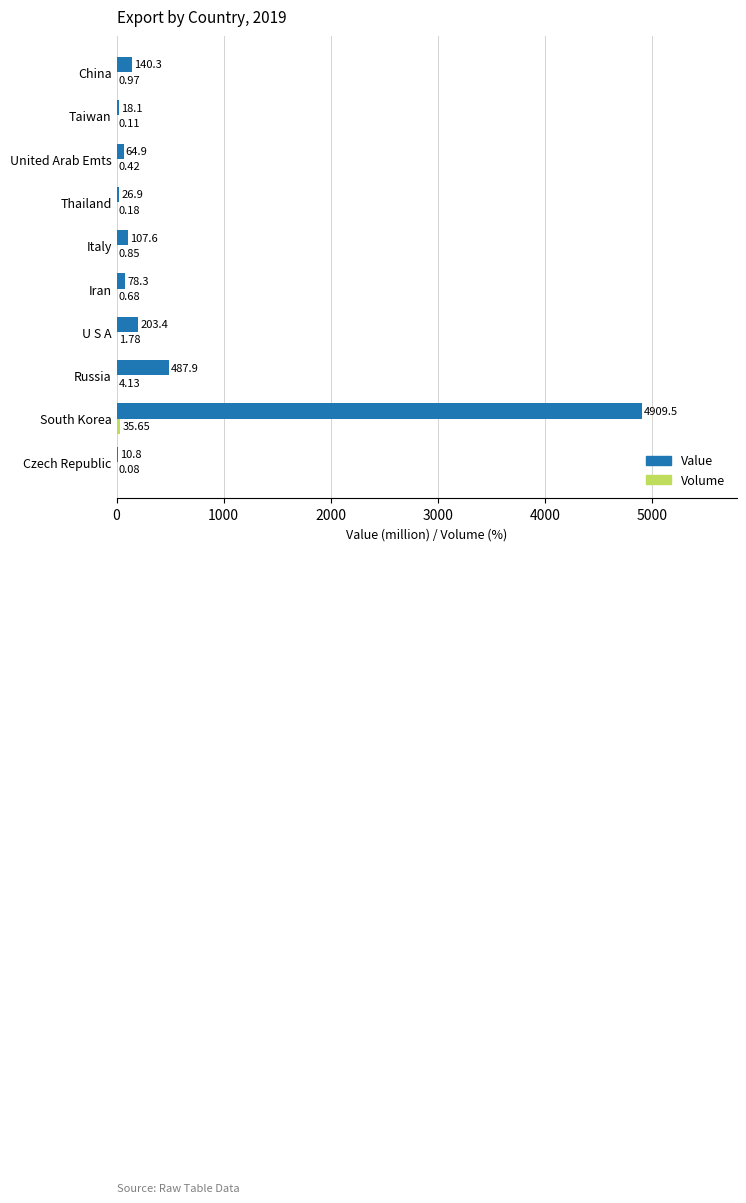

At which label is Value closest to 2460?

Russia